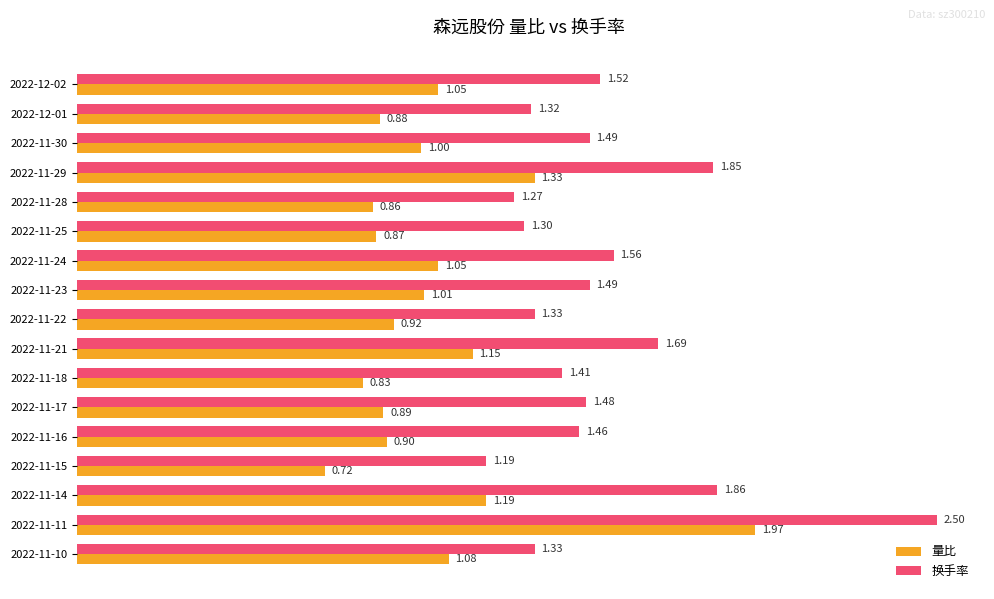

Which series has the widest spread of values?

换手率